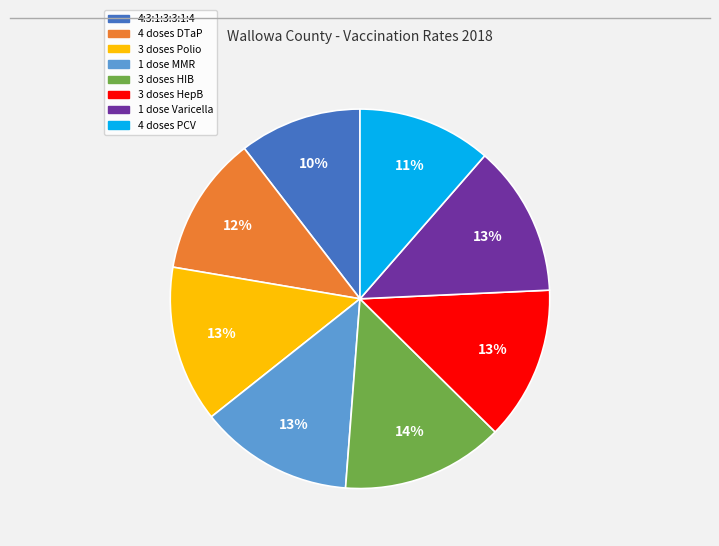

To the nearest percent, what is the combined percentage of 1 dose Varicella and 1 dose MMR?

26%